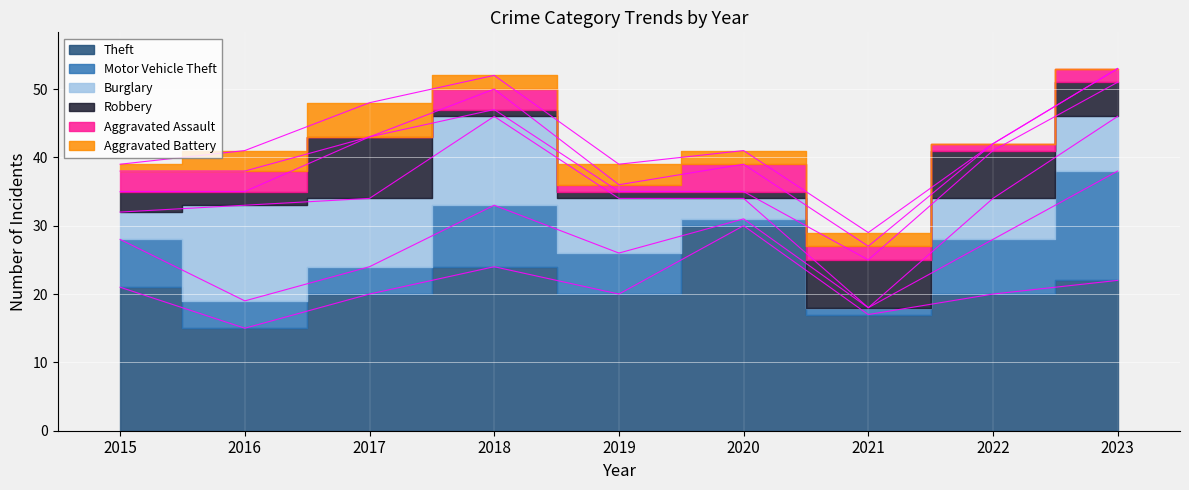

What is the sum of all Aggravated Battery values?

18